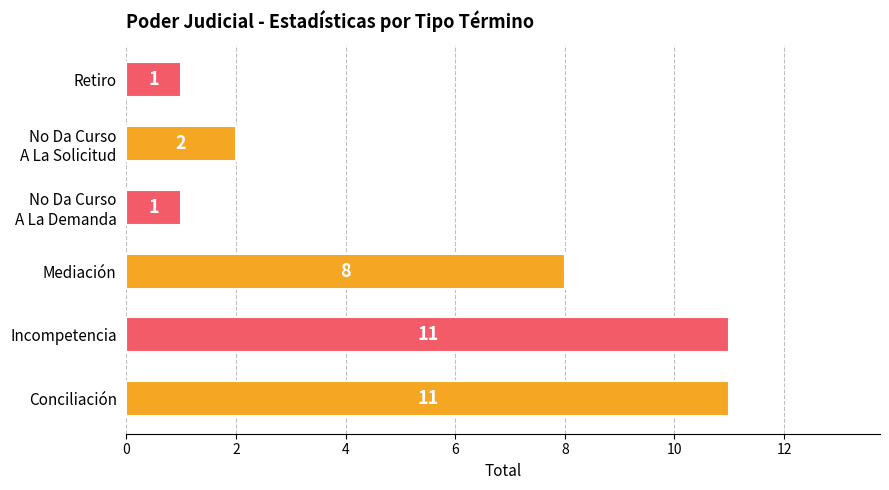

Reading top to bottom, extract all data points from this chart.

1	2	1	8	11	11